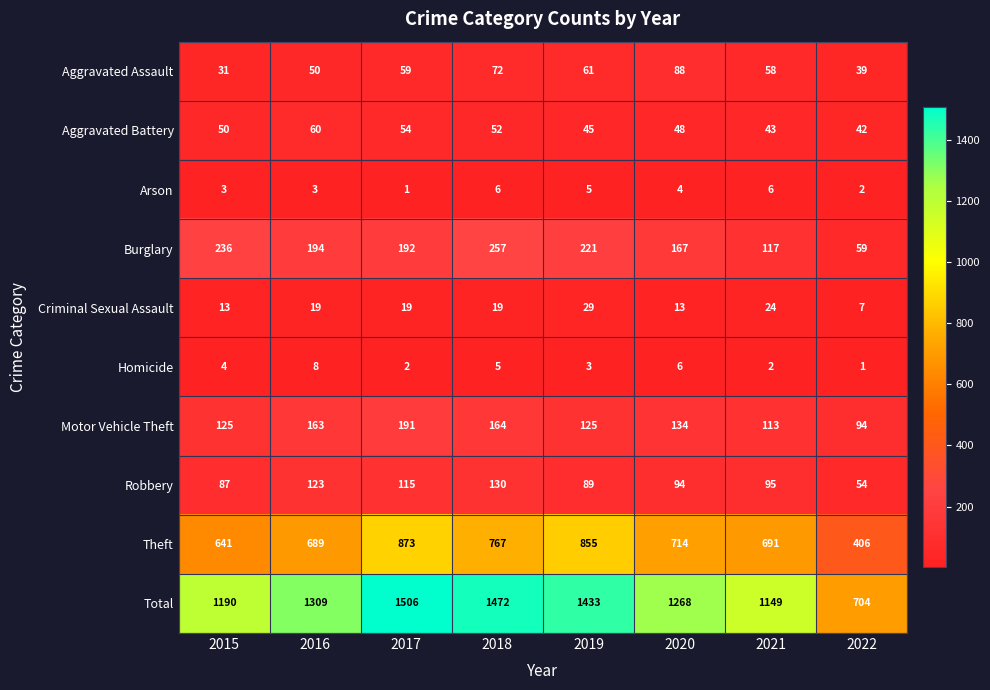

List the series in order of their peak value, highest first.

Total, Theft, Burglary, Motor Vehicle Theft, Robbery, Aggravated Assault, Aggravated Battery, Criminal Sexual Assault, Homicide, Arson